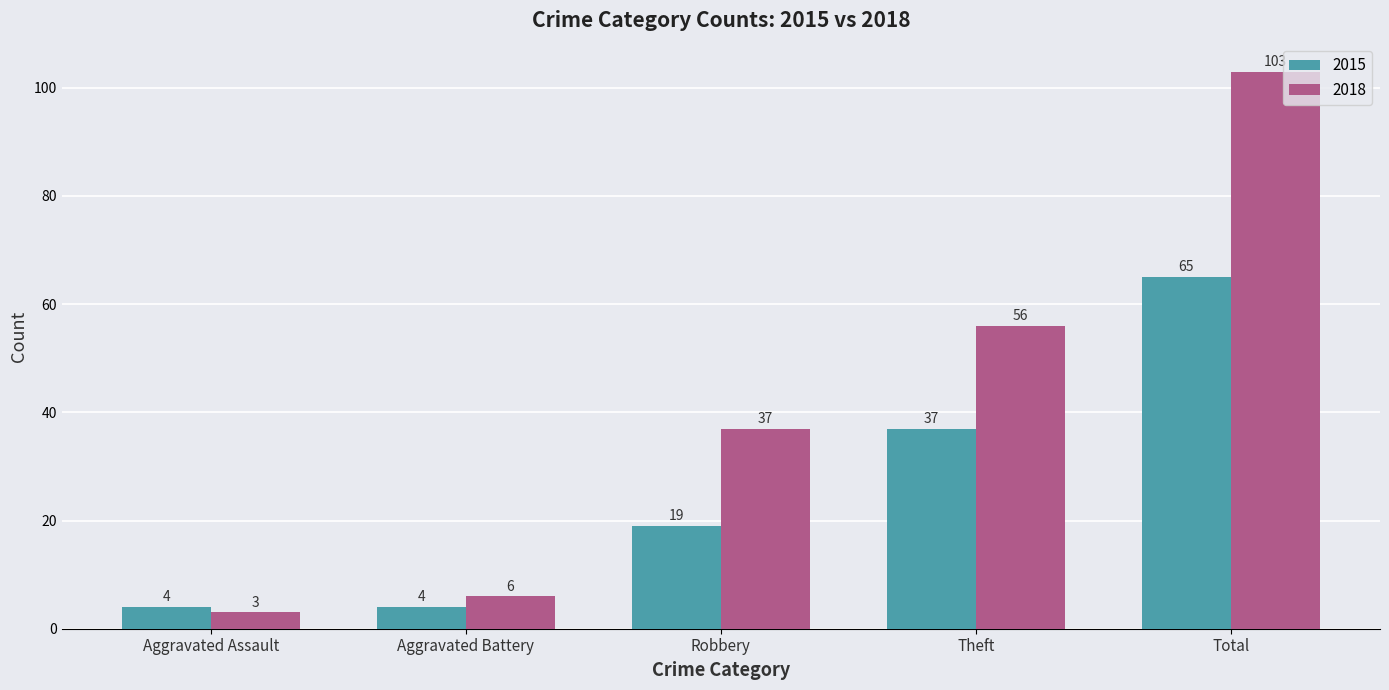

List the labels in order of 2018 value, largest first.

Total, Theft, Robbery, Aggravated Battery, Aggravated Assault